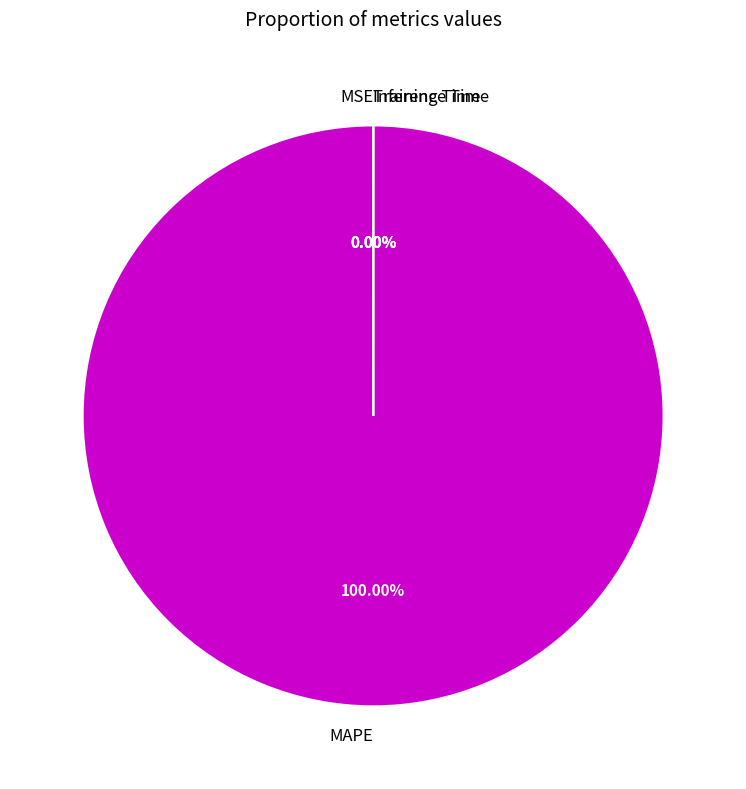

Count the number of slices in the pie.

4